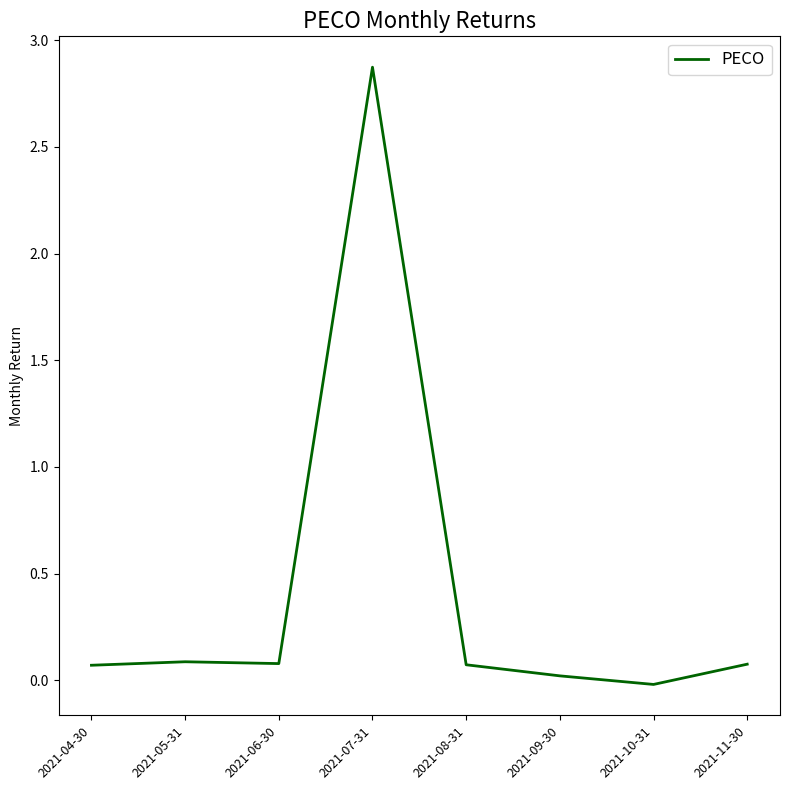

True or false: there are more than 2 points higher than both neighbors.

False